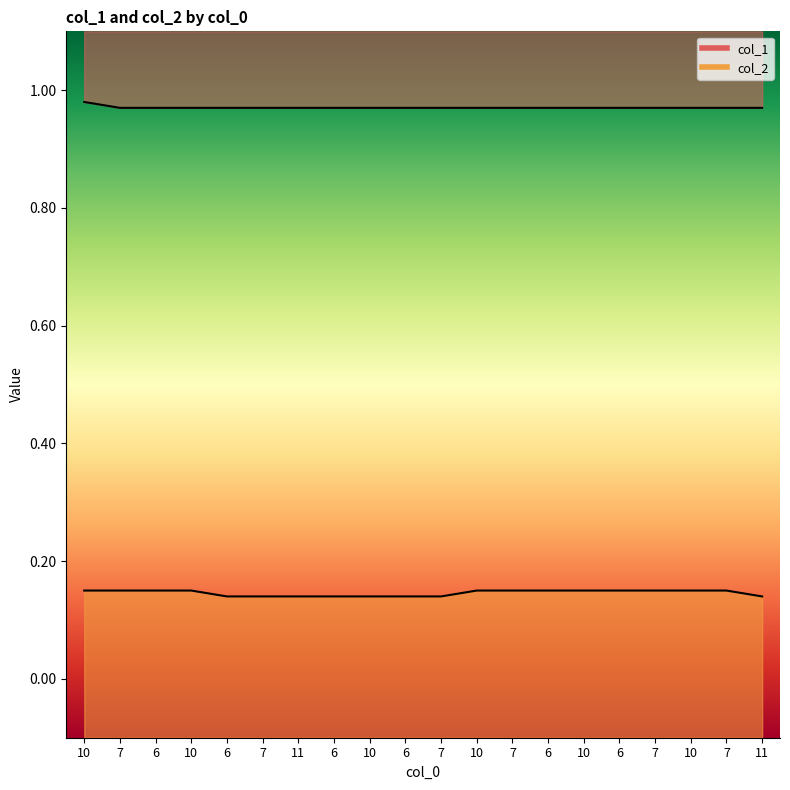

At which label does col_2 reach its peak?

10